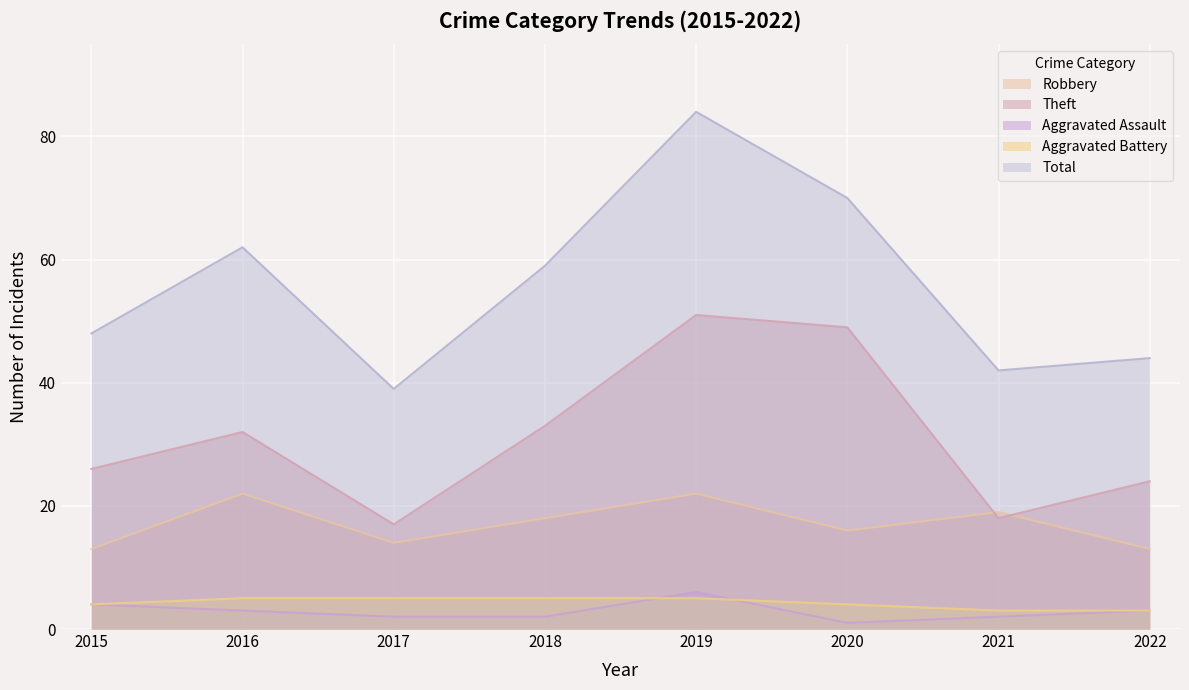

Between 2017 and 2021, which series saw the biggest shift?

Robbery